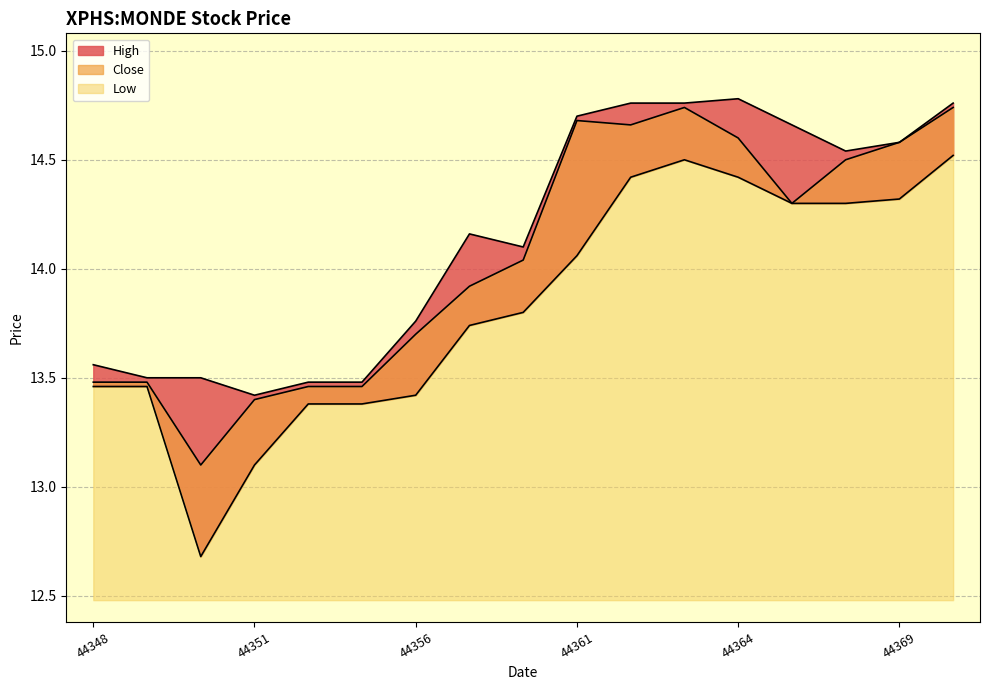

Count the number of categories in the chart.

17